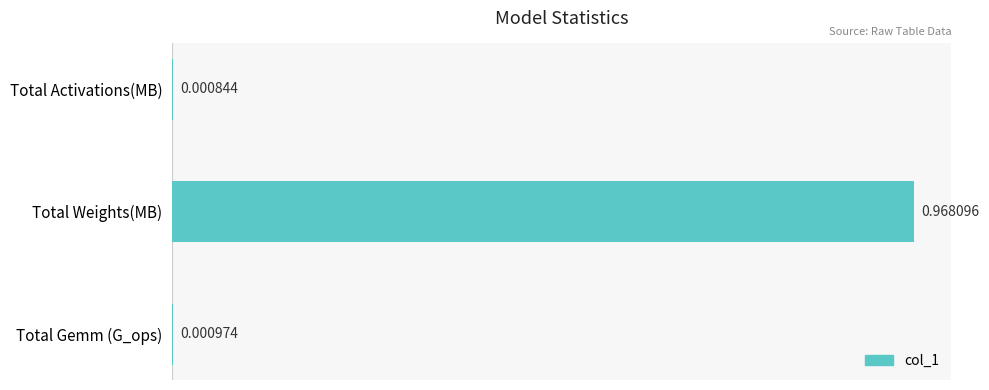

What is the change in value from Total Weights(MB) to Total Gemm (G_ops)?

-1.0